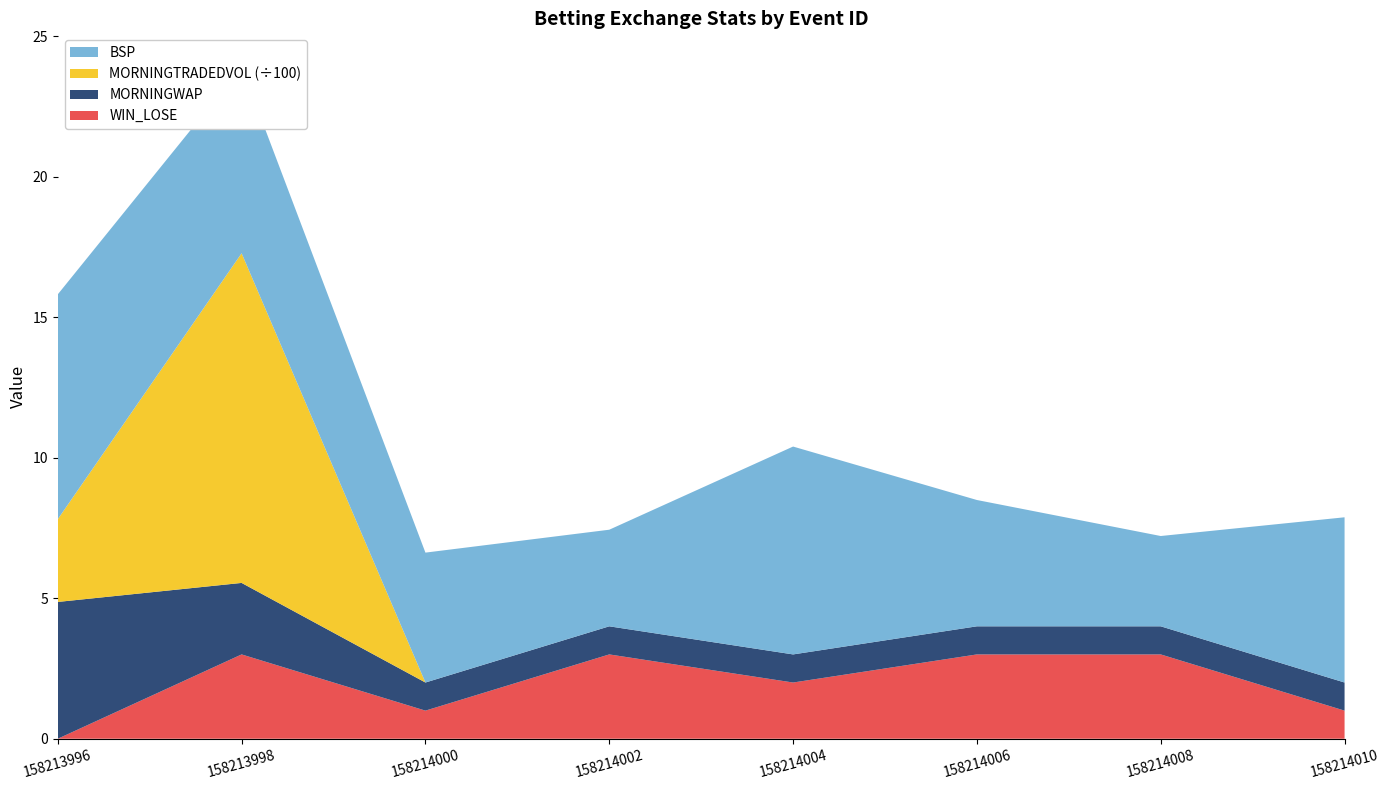

Reading right to left, what are all the values shown in this chart?

BSP: 158214010=5.9	158214008=3.2	158214006=4.5	158214004=7.4	158214002=3.4	158214000=4.6	158213998=6.6	158213996=8.0
MORNINGWAP: 158214010=1.0	158214008=1.0	158214006=1.0	158214004=1.0	158214002=1.0	158214000=1.0	158213998=2.5	158213996=4.9
MORNINGTRADEDVOL: 158214010=0.0	158214008=0.0	158214006=0.0	158214004=0.0	158214002=0.0	158214000=0.0	158213998=1172.9	158213996=294.4
WIN_LOSE: 158214010=1.0	158214008=3.0	158214006=3.0	158214004=2.0	158214002=3.0	158214000=1.0	158213998=3.0	158213996=0.0